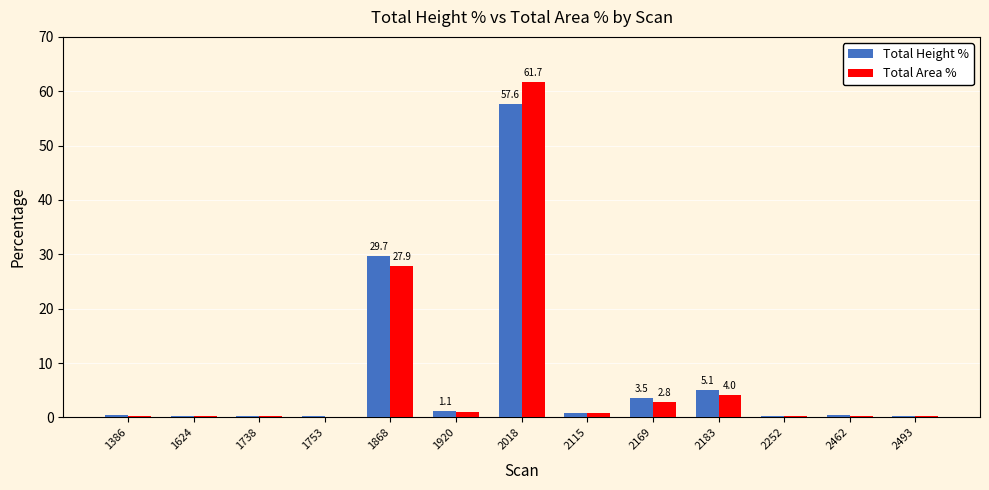

Is the value of Total Height % at 1753 greater than the value of Total Area % at 2169?

No